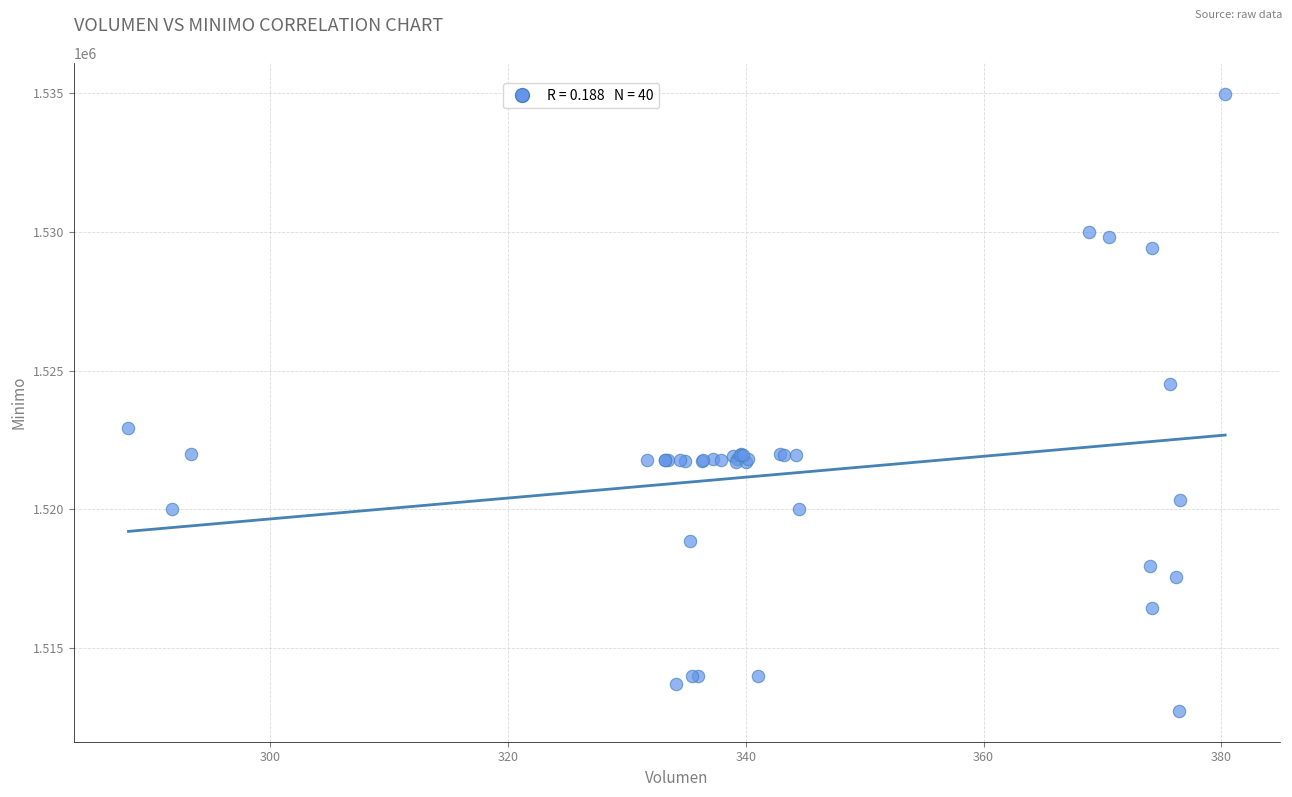

What Y value in the scatter plot is closest to 1523862?

1524513